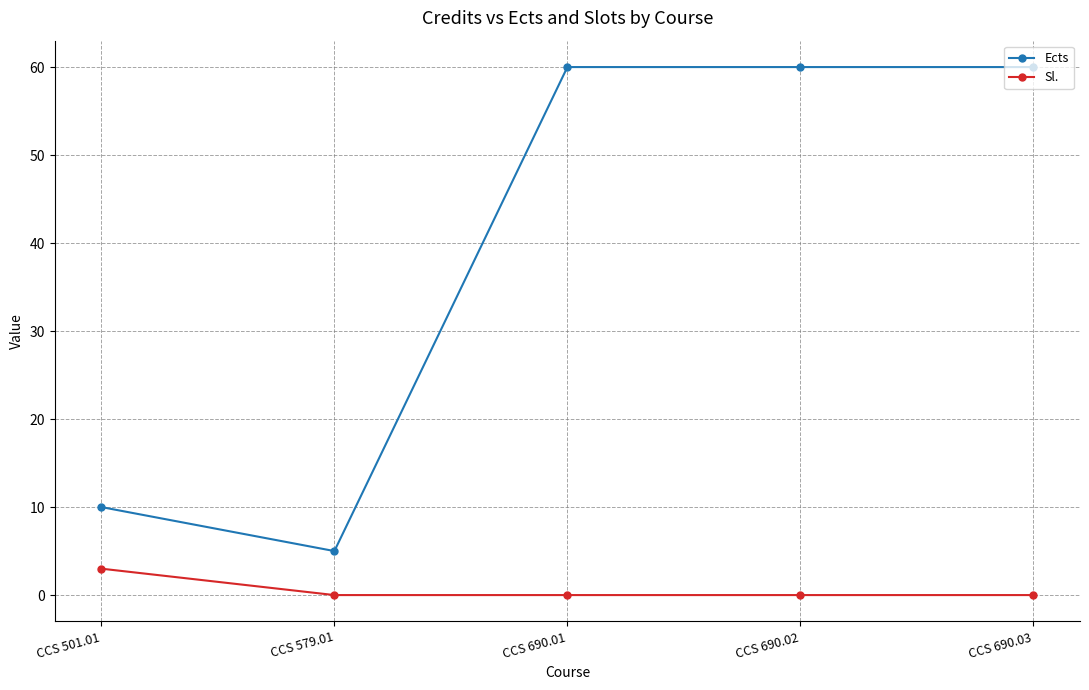

Reading left to right, list all the values displayed in this chart.

Ects: CCS 501.01=10	CCS 579.01=5	CCS 690.01=60	CCS 690.02=60	CCS 690.03=60
Sl.: CCS 501.01=3	CCS 579.01=0	CCS 690.01=0	CCS 690.02=0	CCS 690.03=0